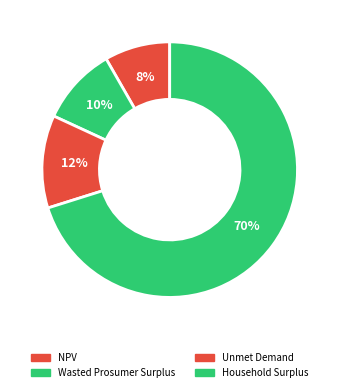

How many slices are in this pie chart?

4